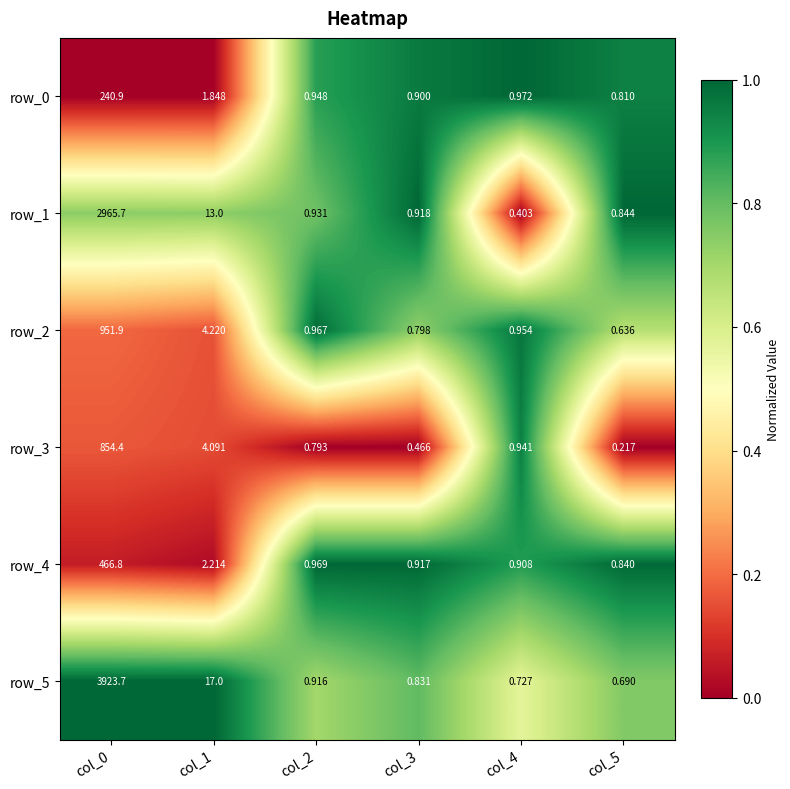

Which series has the largest total across all categories?

row_5